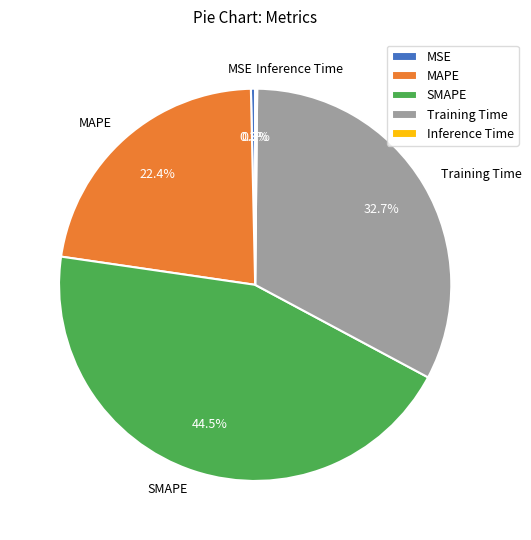

Is there a majority slice in this chart?

No